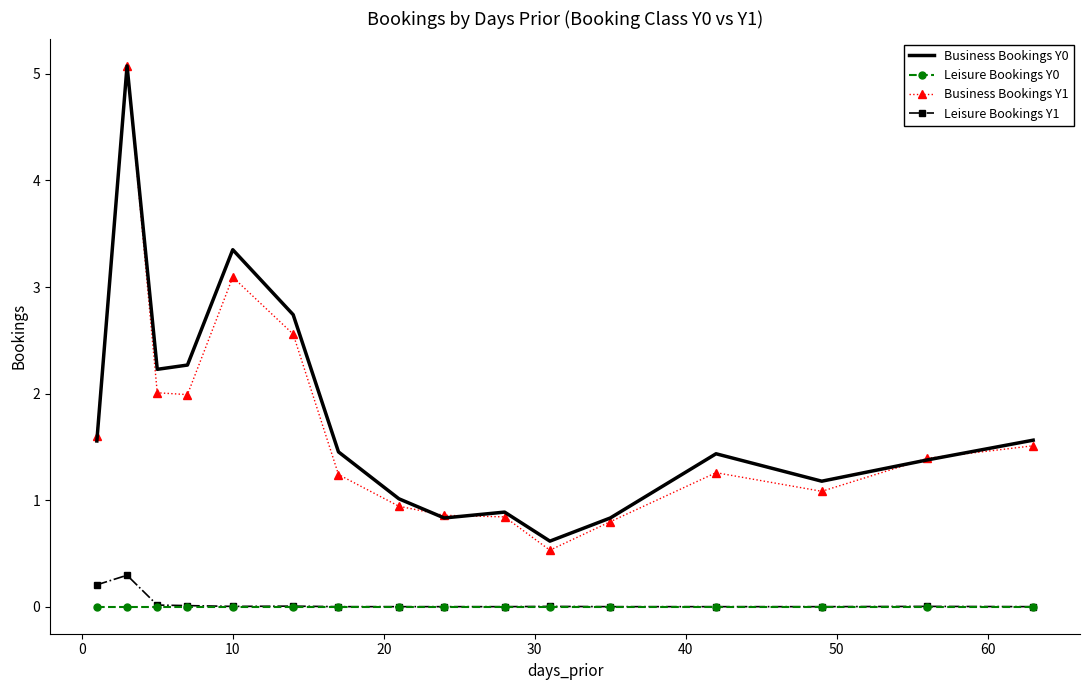

What is the highest value of the Business Bookings Y1 series?

5.1